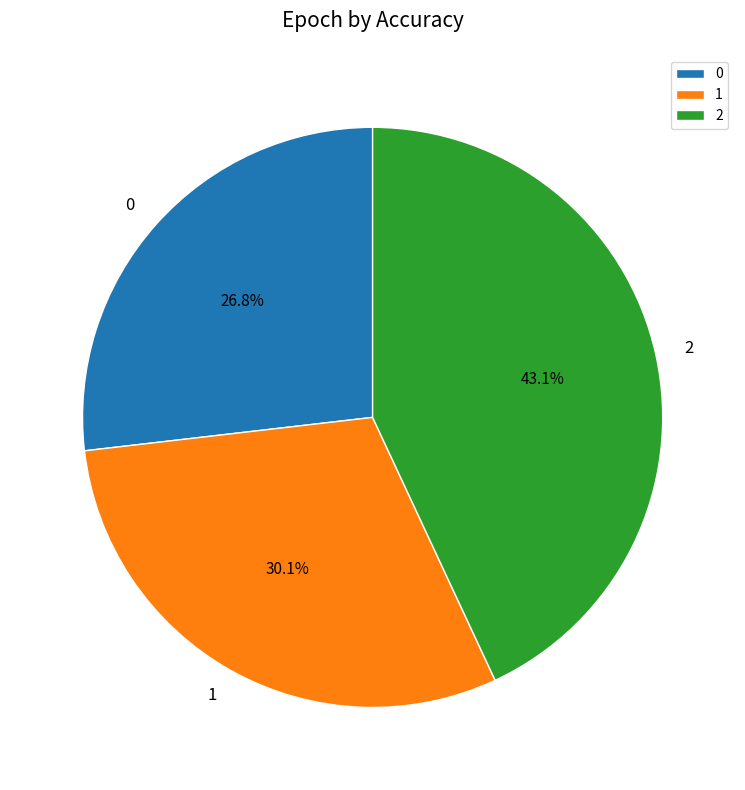

Combined, do 0 and 2 account for over 50%?

Yes